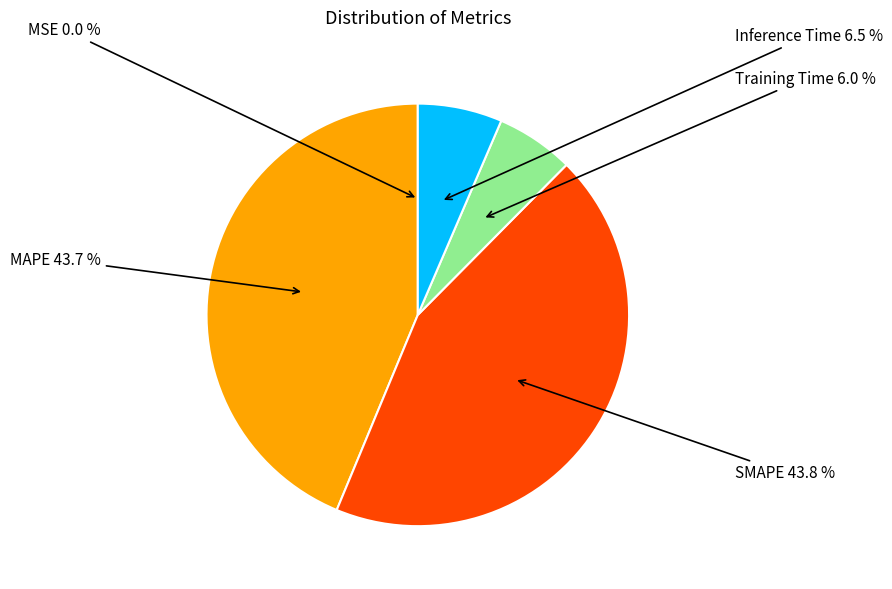

To the nearest percent, what portion does MAPE represent?

44%